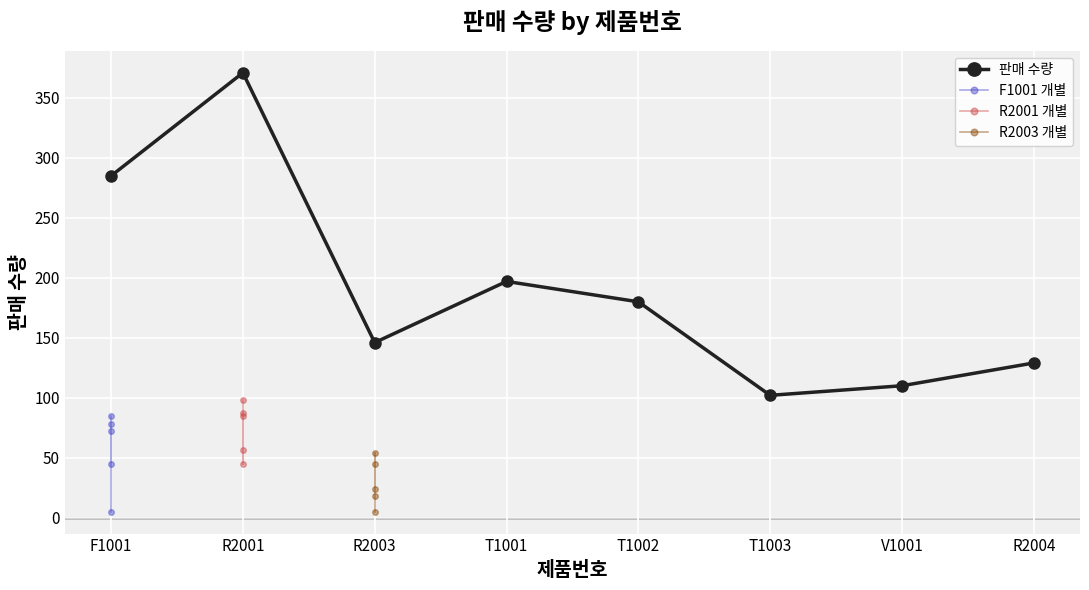

How many values in the F1001 series are below 72?

2